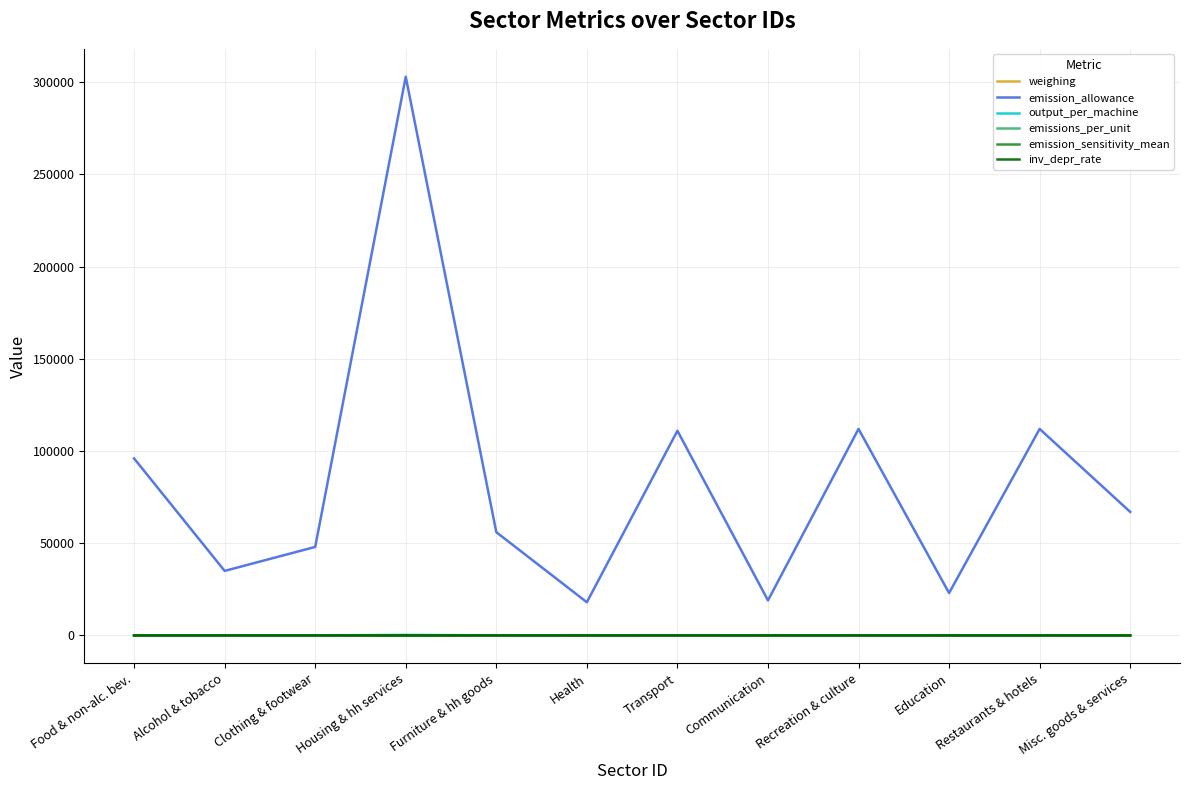

At which category does the chart reach its peak across all series?

Housing & hh services